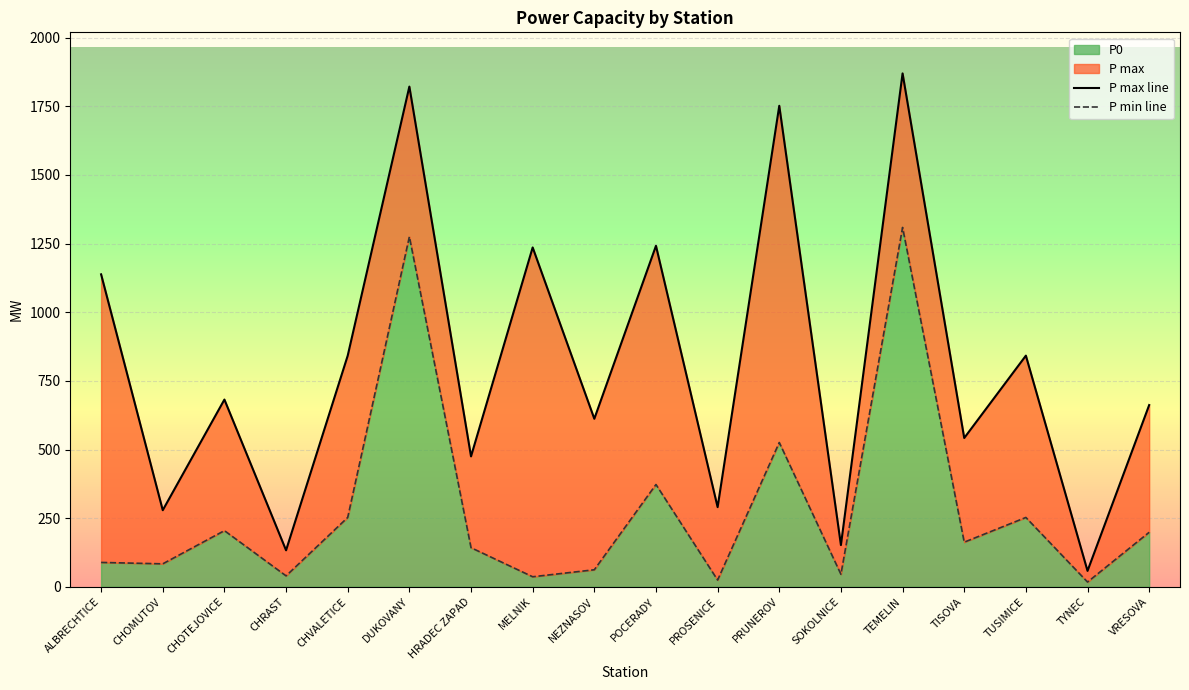

List the series in order of their overall mean, highest first.

P max line, P min line